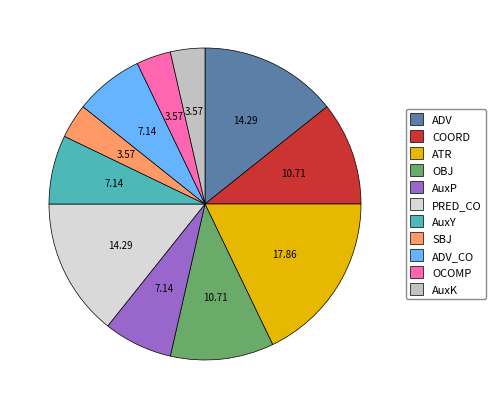

Which slice is the largest?

ATR